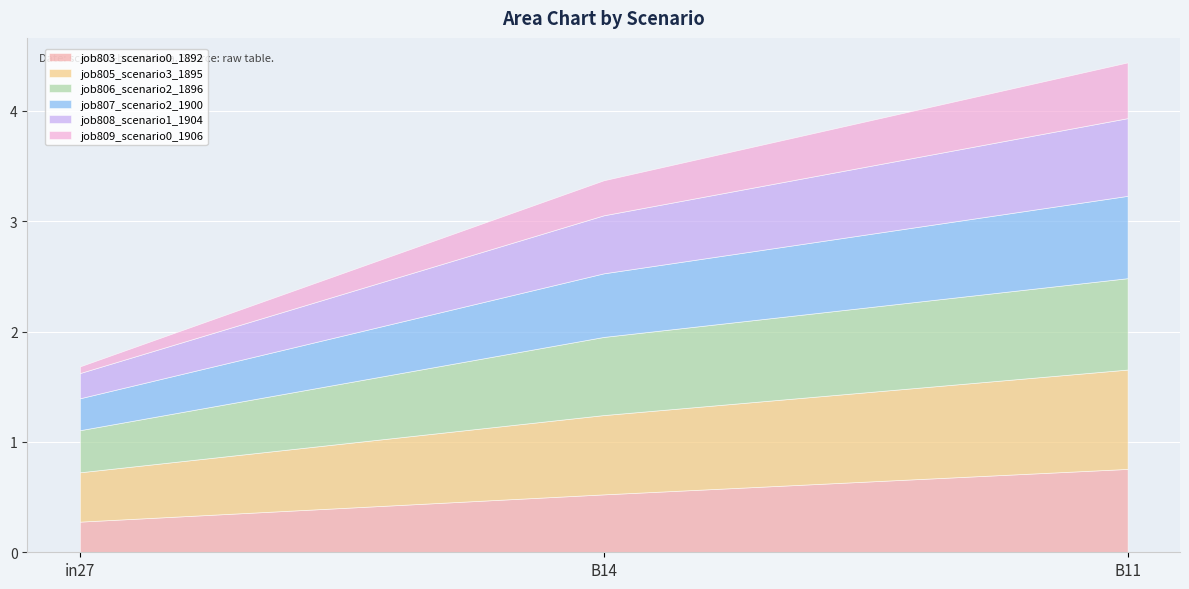

How many lines are shown in the chart?

6